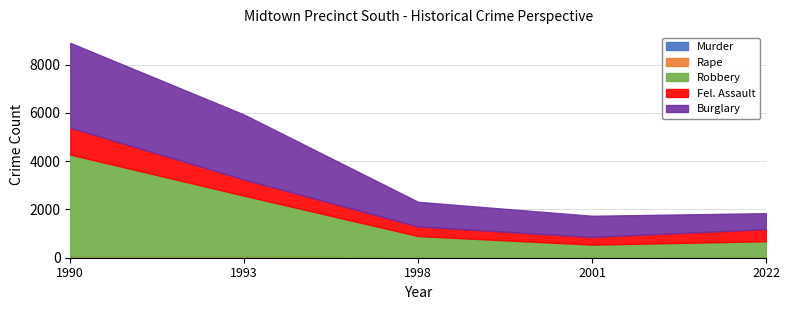

Does the chart have visible grid lines?

Yes